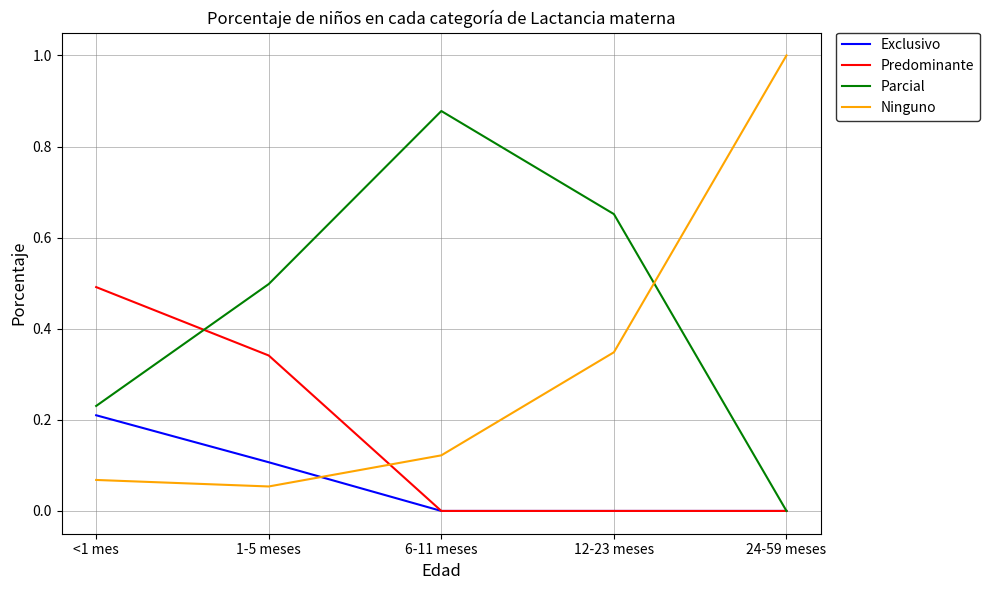

Which series has the largest total across all categories?

Parcial